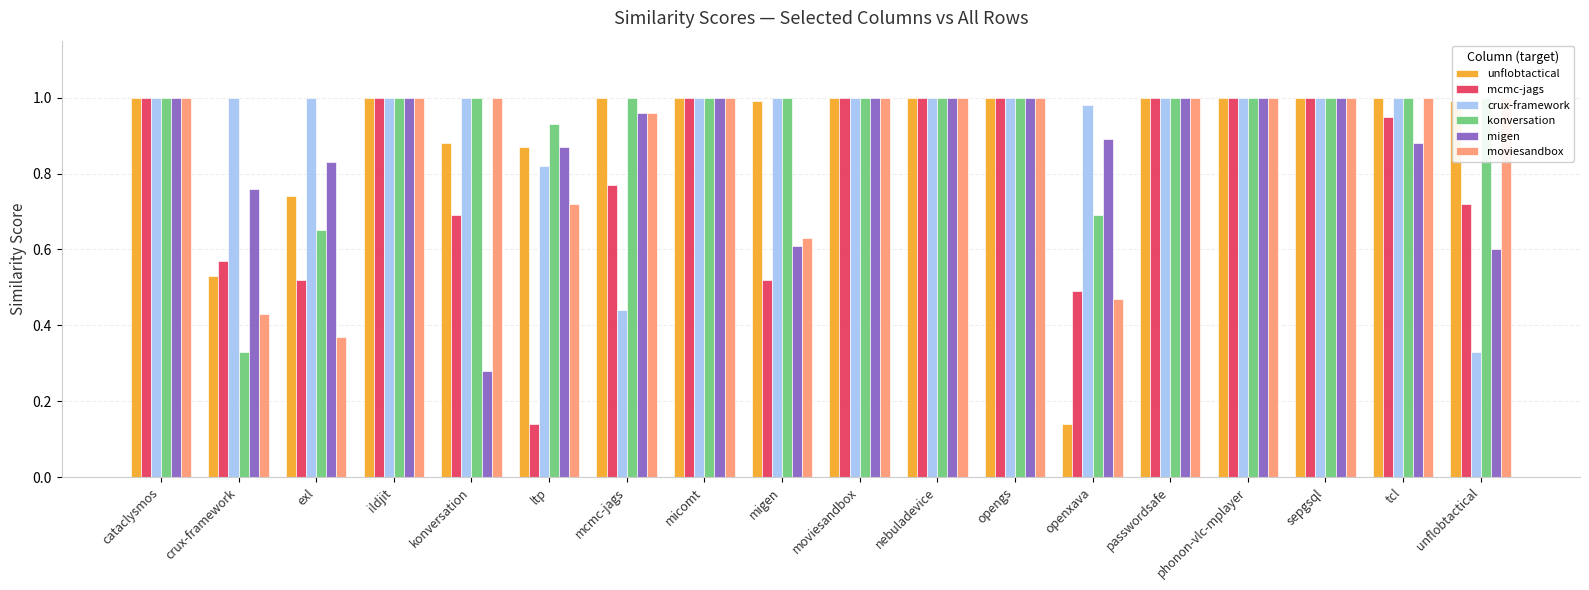

Reading left to right, list all the values displayed in this chart.

unflobtactical: cataclysmos=1.0	crux-framework=0.5	exl=0.7	ildjit=1.0	konversation=0.9	ltp=0.9	mcmc-jags=1.0	micomt=1.0	migen=1.0	moviesandbox=1.0	nebuladevice=1.0	opengs=1.0	openxava=0.1	passwordsafe=1.0	phonon-vlc-mplayer=1.0	sepgsql=1.0	tcl=1.0	unflobtactical=1.0
mcmc-jags: cataclysmos=1.0	crux-framework=0.6	exl=0.5	ildjit=1.0	konversation=0.7	ltp=0.1	mcmc-jags=0.8	micomt=1.0	migen=0.5	moviesandbox=1.0	nebuladevice=1.0	opengs=1.0	openxava=0.5	passwordsafe=1.0	phonon-vlc-mplayer=1.0	sepgsql=1.0	tcl=0.9	unflobtactical=0.7
crux-framework: cataclysmos=1.0	crux-framework=1.0	exl=1.0	ildjit=1.0	konversation=1.0	ltp=0.8	mcmc-jags=0.4	micomt=1.0	migen=1.0	moviesandbox=1.0	nebuladevice=1.0	opengs=1.0	openxava=1.0	passwordsafe=1.0	phonon-vlc-mplayer=1.0	sepgsql=1.0	tcl=1.0	unflobtactical=0.3
konversation: cataclysmos=1.0	crux-framework=0.3	exl=0.7	ildjit=1.0	konversation=1.0	ltp=0.9	mcmc-jags=1.0	micomt=1.0	migen=1.0	moviesandbox=1.0	nebuladevice=1.0	opengs=1.0	openxava=0.7	passwordsafe=1.0	phonon-vlc-mplayer=1.0	sepgsql=1.0	tcl=1.0	unflobtactical=1.0
migen: cataclysmos=1.0	crux-framework=0.8	exl=0.8	ildjit=1.0	konversation=0.3	ltp=0.9	mcmc-jags=1.0	micomt=1.0	migen=0.6	moviesandbox=1.0	nebuladevice=1.0	opengs=1.0	openxava=0.9	passwordsafe=1.0	phonon-vlc-mplayer=1.0	sepgsql=1.0	tcl=0.9	unflobtactical=0.6
moviesandbox: cataclysmos=1.0	crux-framework=0.4	exl=0.4	ildjit=1.0	konversation=1.0	ltp=0.7	mcmc-jags=1.0	micomt=1.0	migen=0.6	moviesandbox=1.0	nebuladevice=1.0	opengs=1.0	openxava=0.5	passwordsafe=1.0	phonon-vlc-mplayer=1.0	sepgsql=1.0	tcl=1.0	unflobtactical=1.0